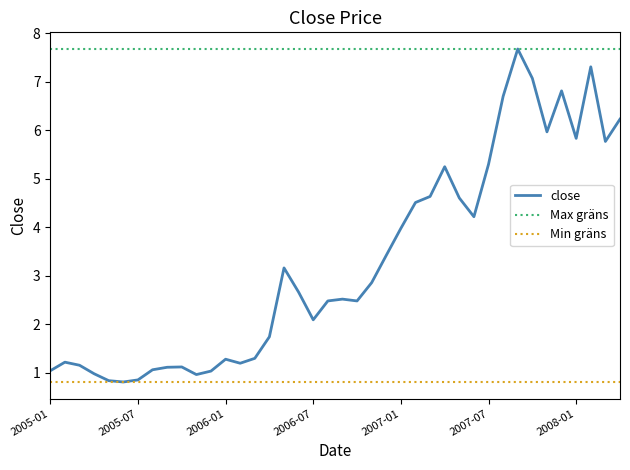

The chart shows a value of 1.4 at 2007-08. True or false?

False